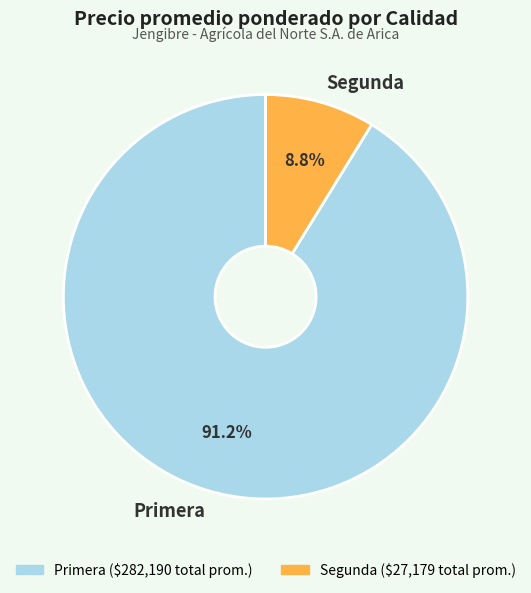

Which slice is the largest?

Primera